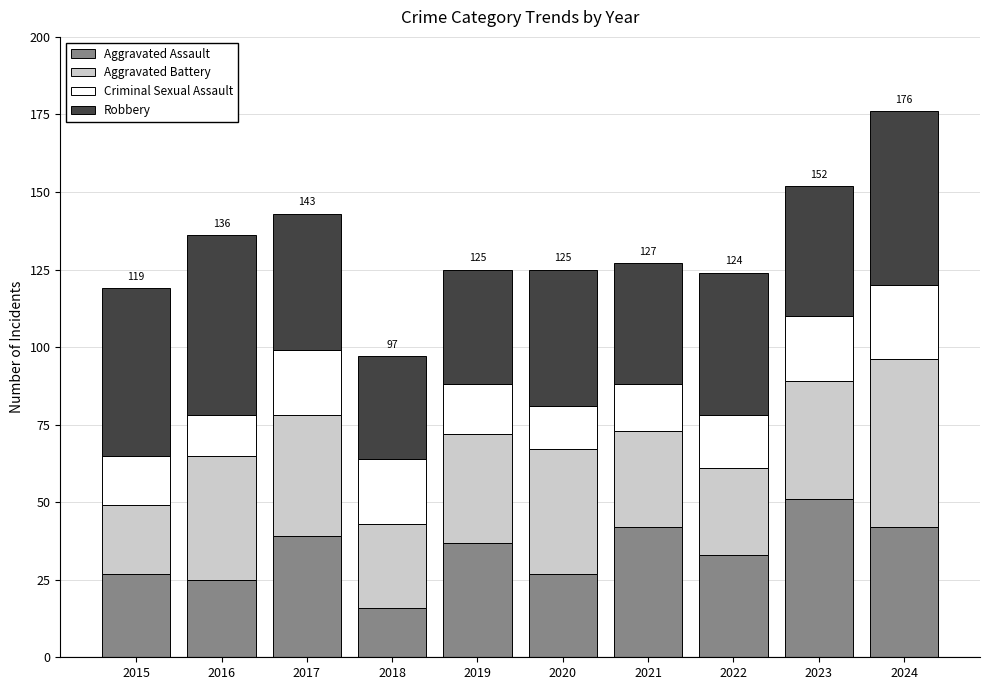

How many bars are there in total?

10